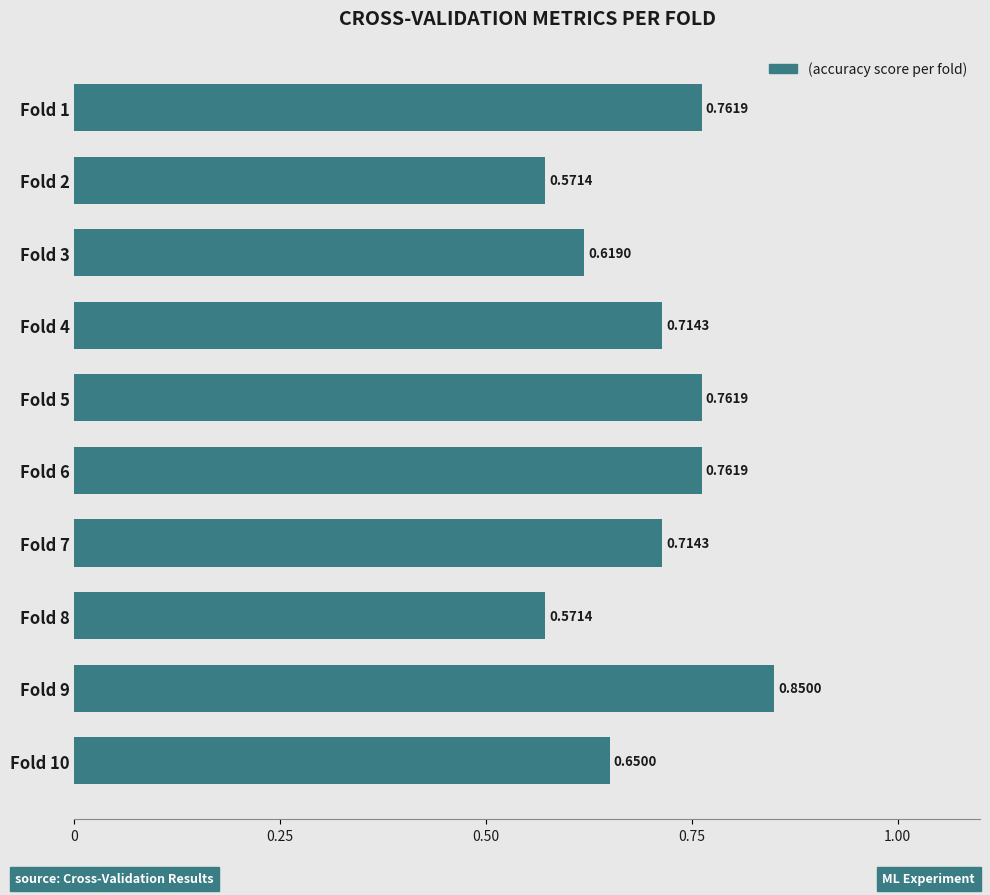

What is the sum of the values at Fold 1 and Fold 7?

1.5